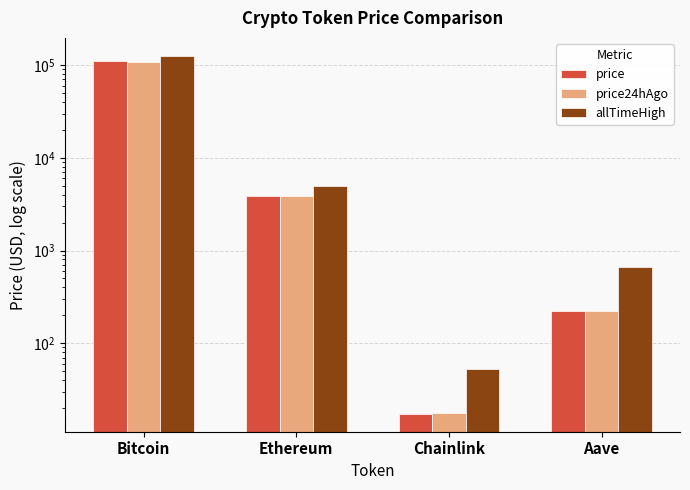

What is the label of the 2nd bar from the left?

Ethereum